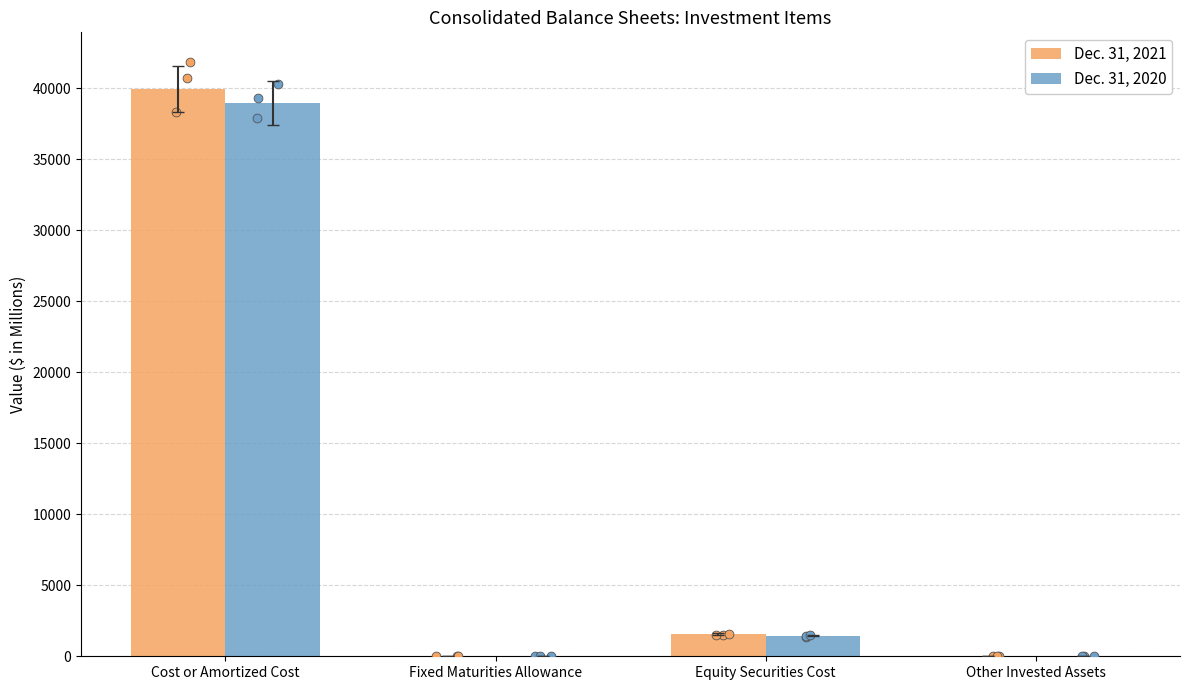

What is the total value across all series at Fixed Maturities Allowance?

58